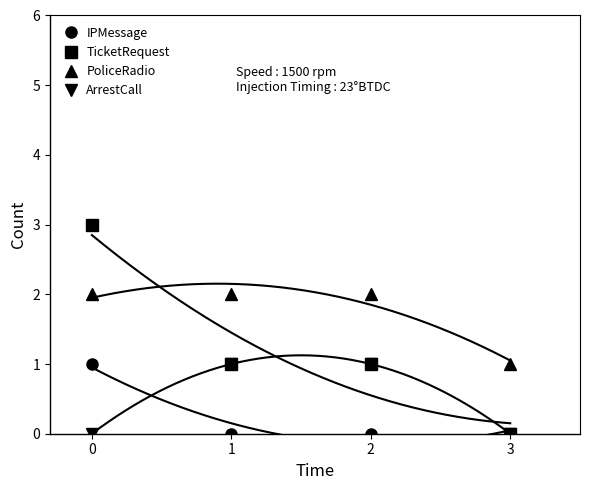

What are all the series names shown in the legend?

IPMessage, TicketRequest, PoliceRadio, ArrestCall